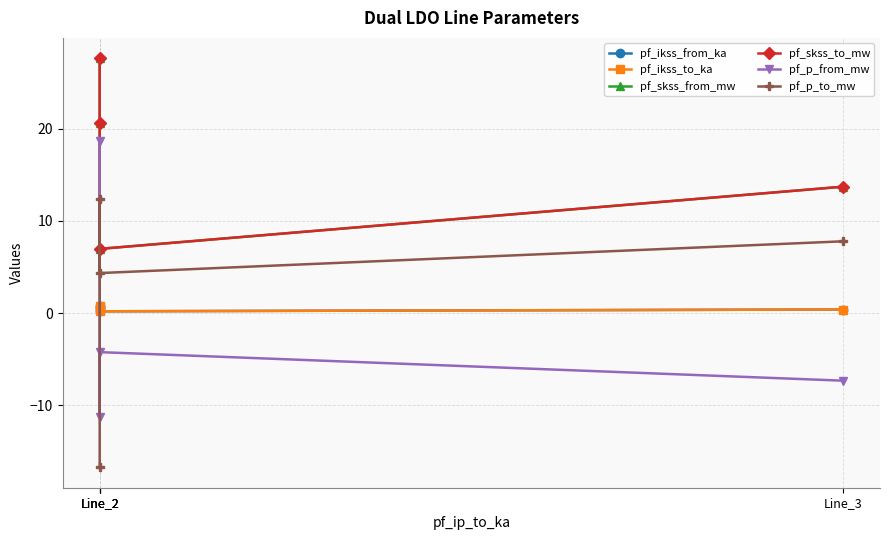

Between Line_2 and Line_3, which series saw the biggest shift?

pf_p_from_mw